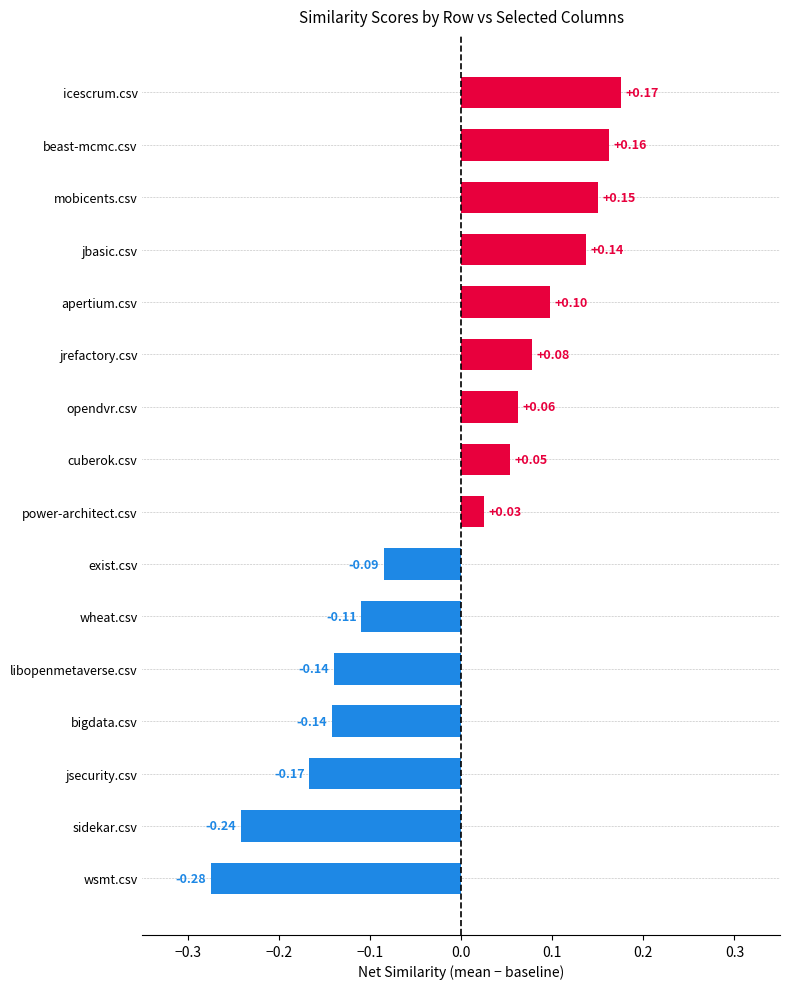

How many bars are there in total?

16